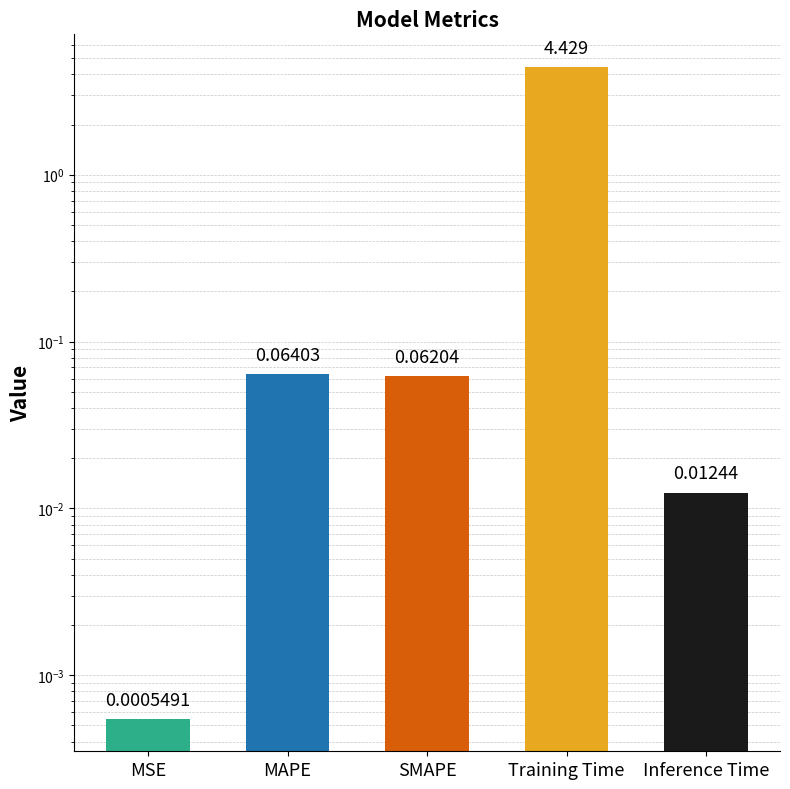

Rank the categories by value from lowest to highest.

MSE, Inference Time, SMAPE, MAPE, Training Time